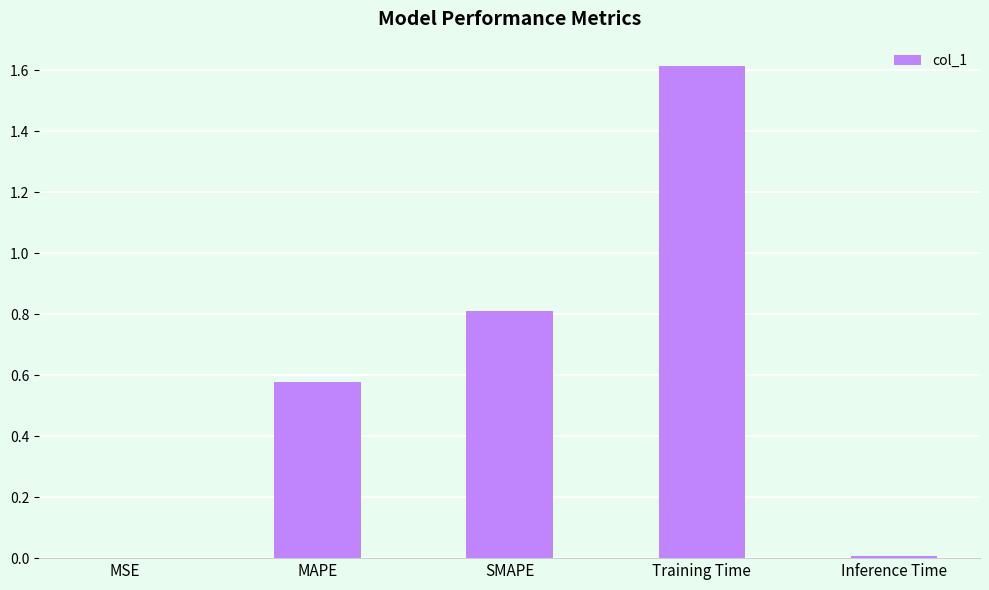

True or false: the data shows 0.0 at MSE.

True